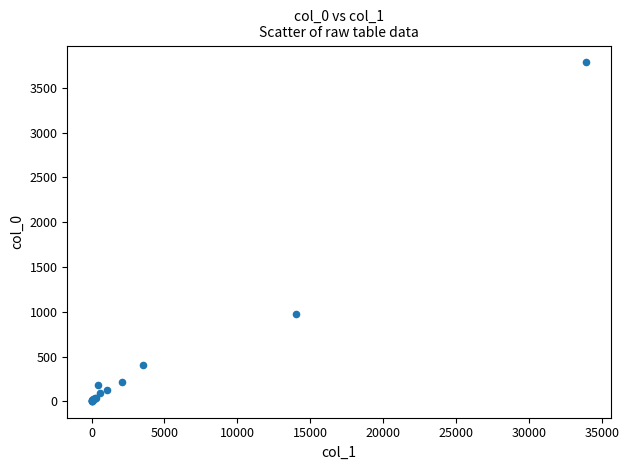

What Y value in the scatter plot is closest to 1894?

974